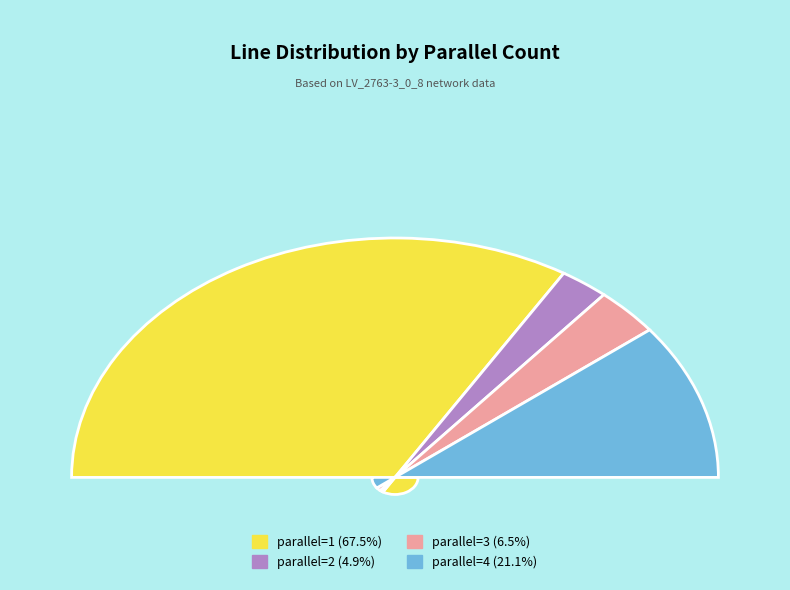

To the nearest percent, what is the difference between the 2 and 1 slice percentages?

63%